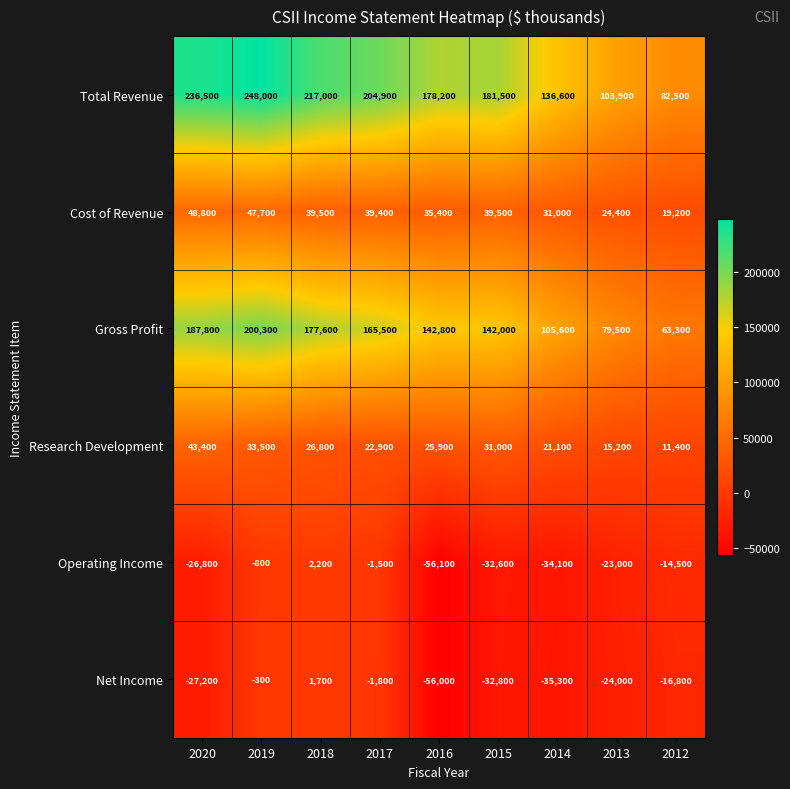

Rank the series at 2017 from highest to lowest value.

Total Revenue, Gross Profit, Cost of Revenue, Research Development, Operating Income, Net Income